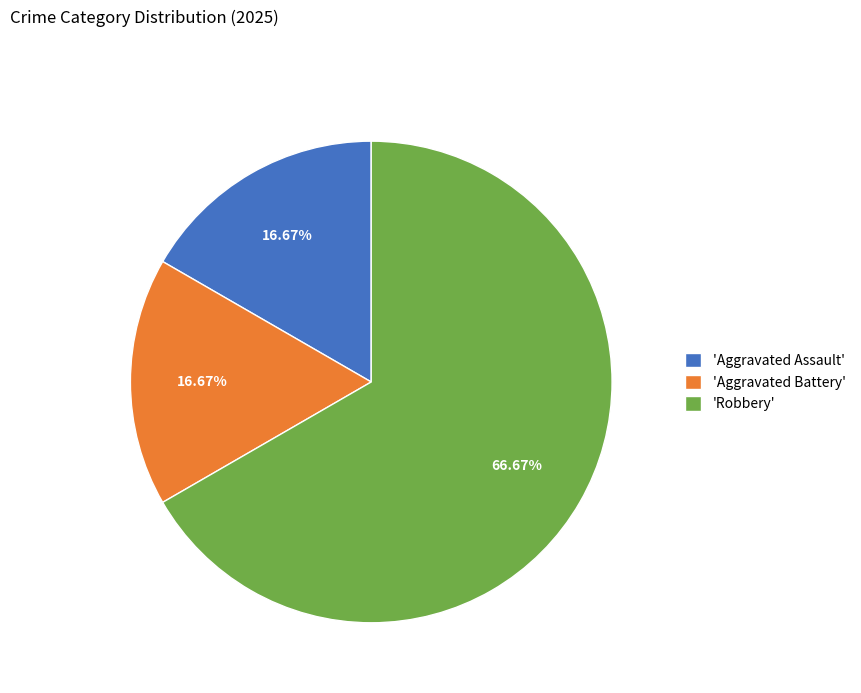

What is the largest slice in the pie chart?

'Robbery'